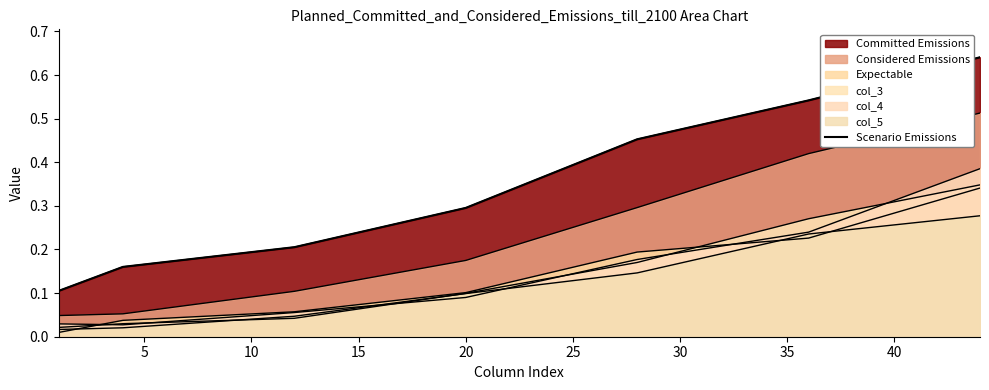

What is the difference between the maximum and minimum values?

0.5